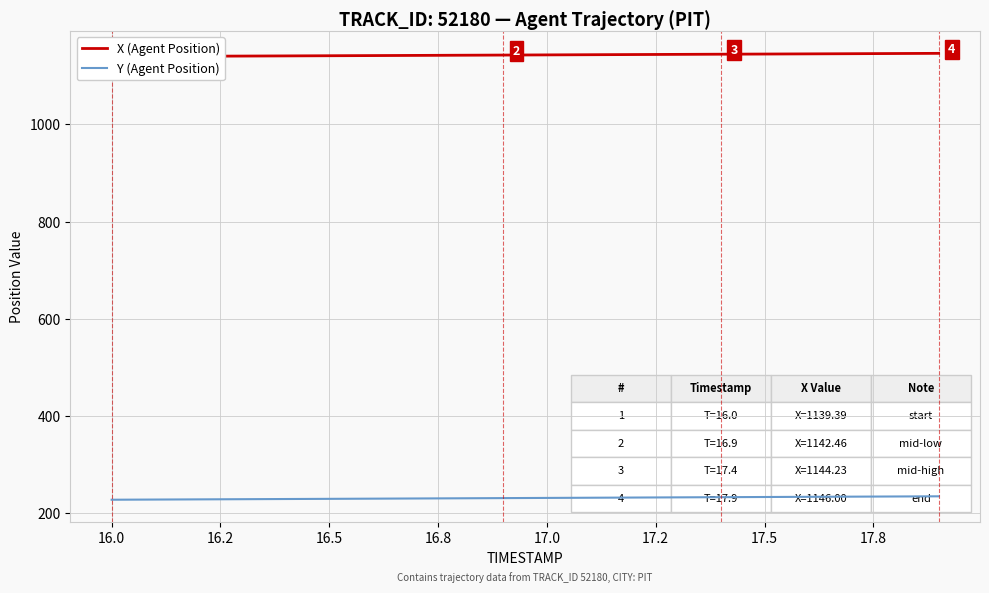

Which series has the largest total across all categories?

X (Agent Position)